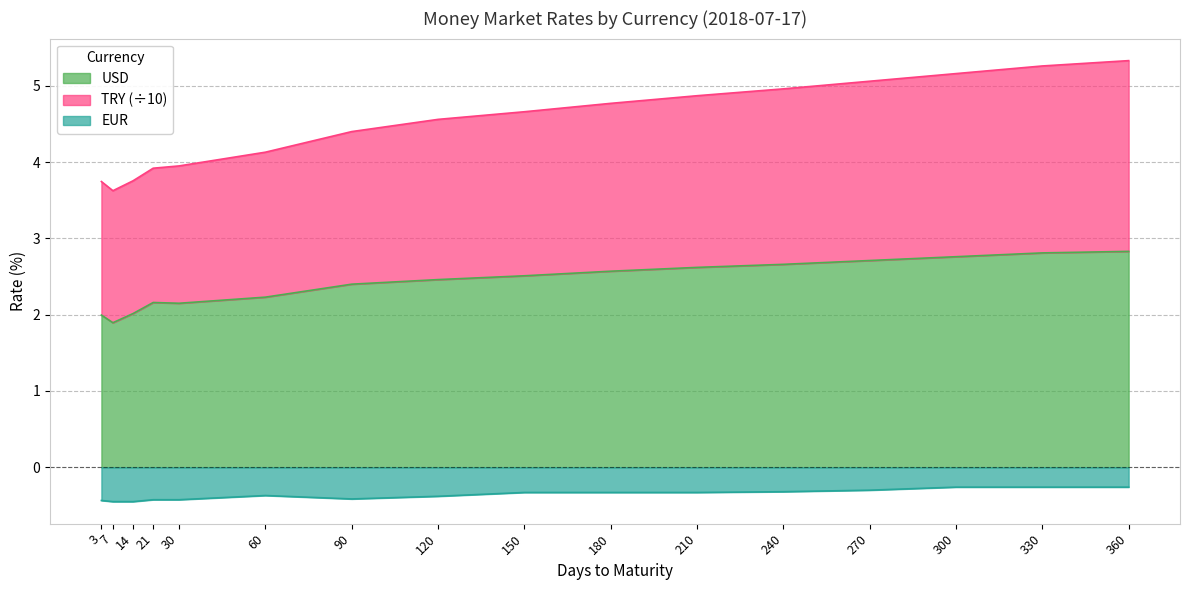

What is the lowest value of the USD series?

1.9